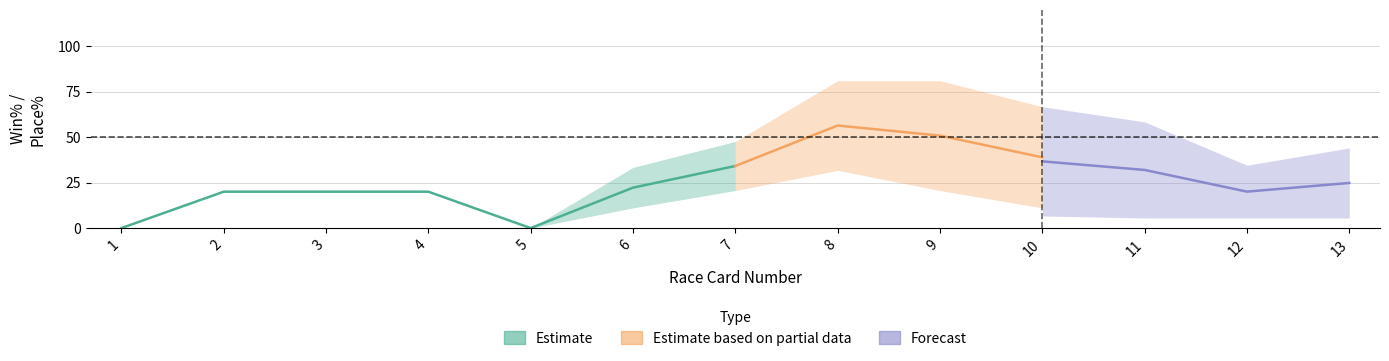

True or false: Class 6 Place% and Irish (NM) Runs intersect in this chart.

False